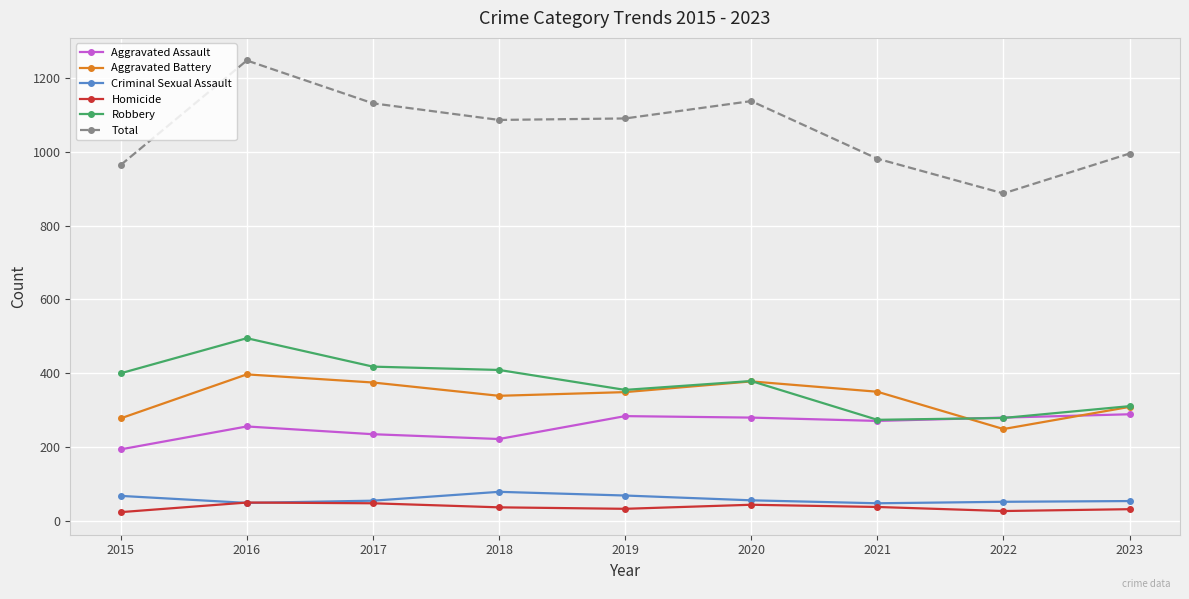

True or false: Aggravated Assault and Aggravated Battery intersect in this chart.

True